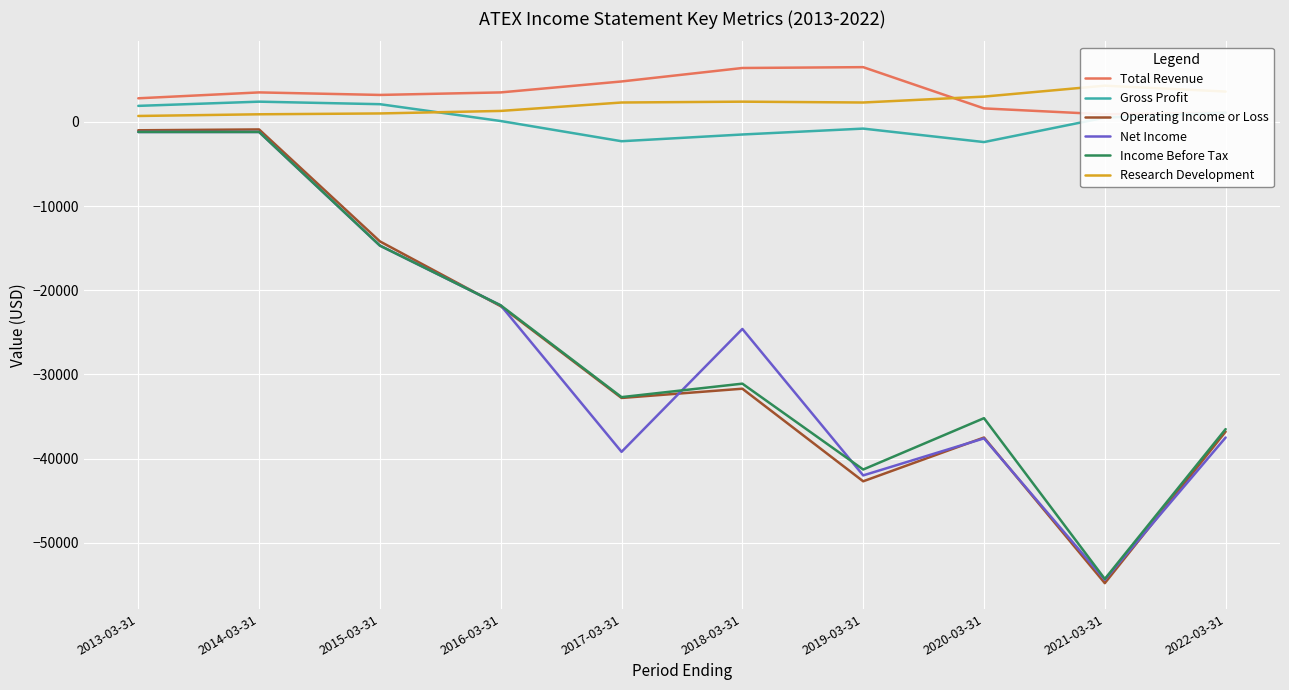

At which label does Gross Profit first exceed 500?

2013-03-31